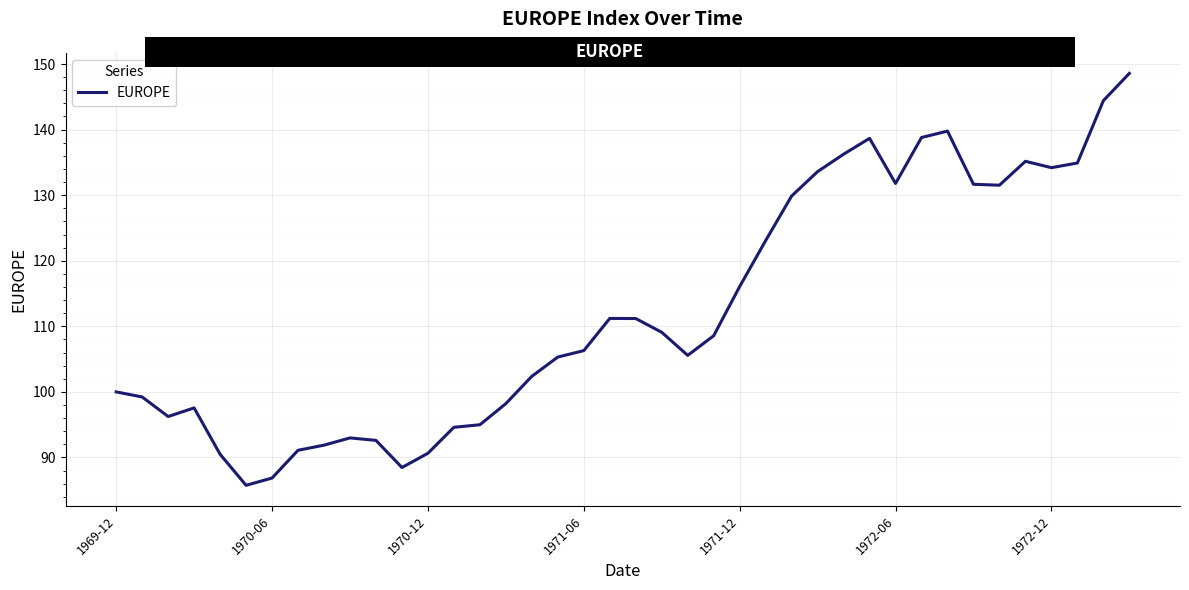

What is the smallest value displayed?

85.8